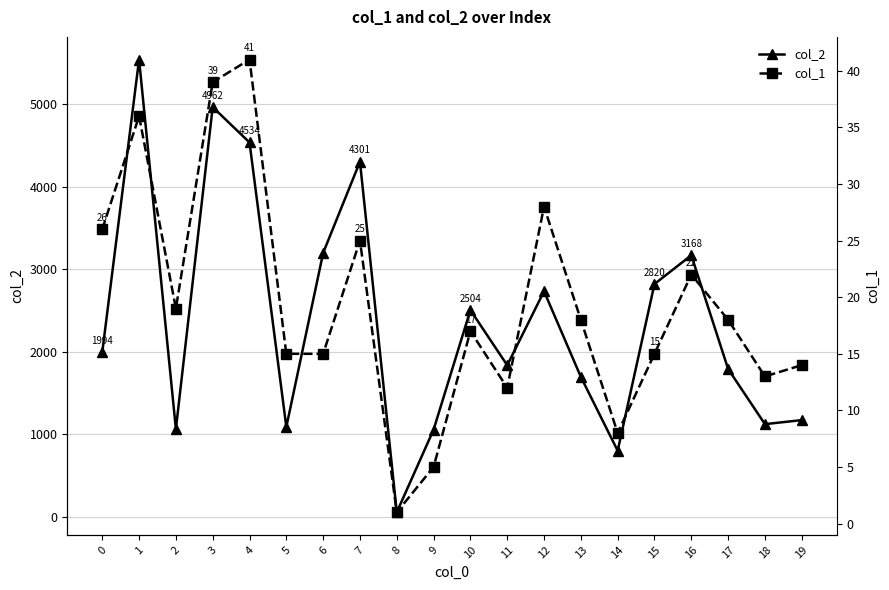

Rank the series by their maximum value, from lowest to highest.

col_1, col_2